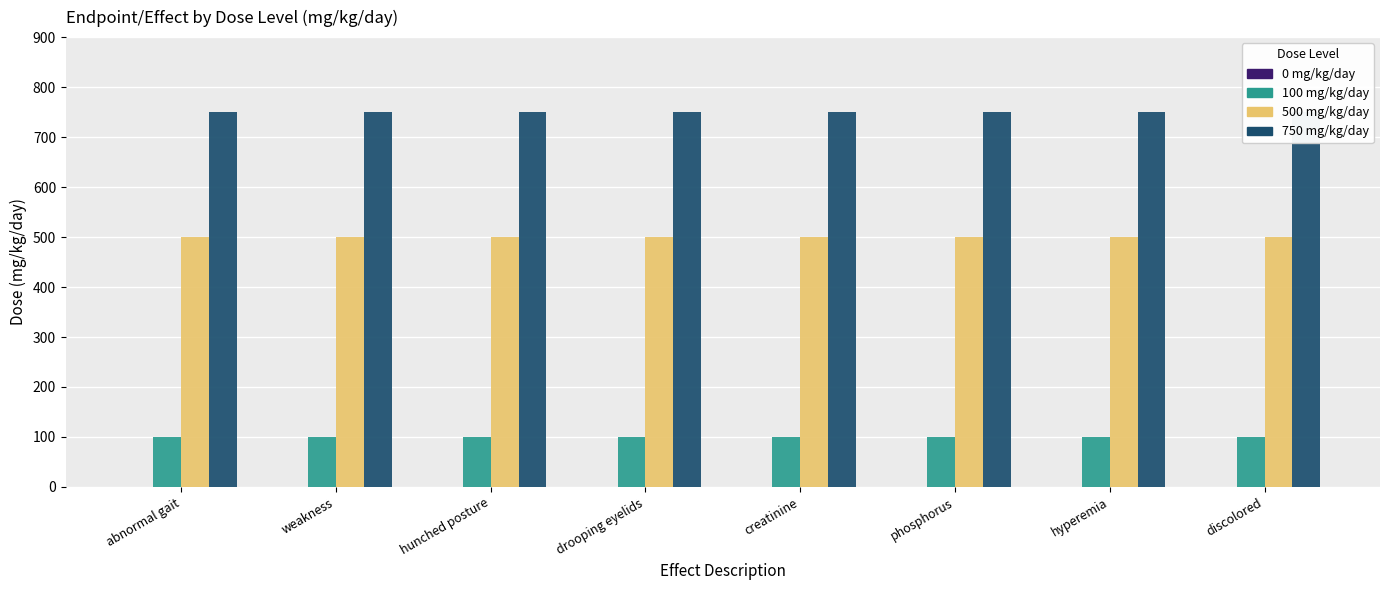

At discolored, list the series in order from smallest to largest.

0 mg/kg/day, 100 mg/kg/day, 500 mg/kg/day, 750 mg/kg/day